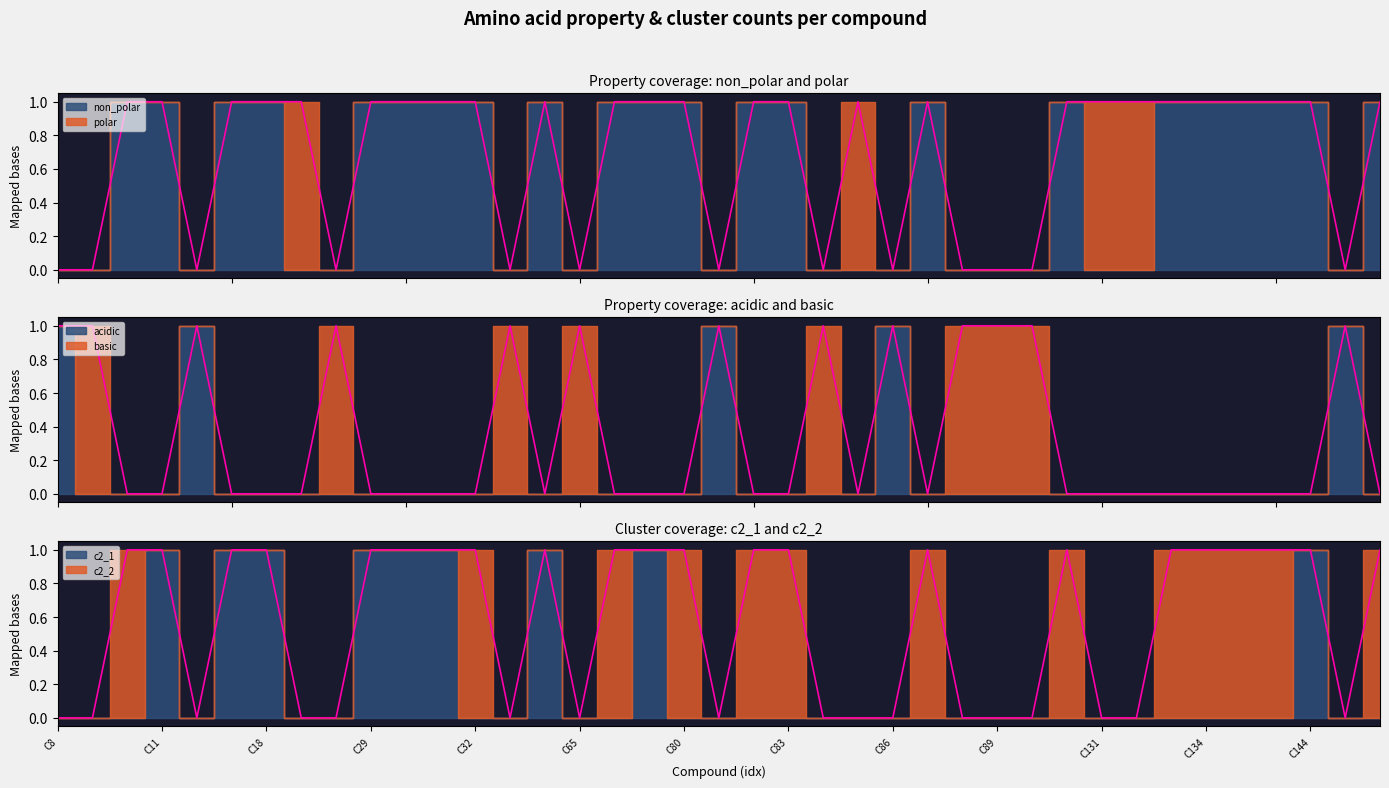

In c2_1, how many points are higher than both neighbors (excluding endpoints)?

4